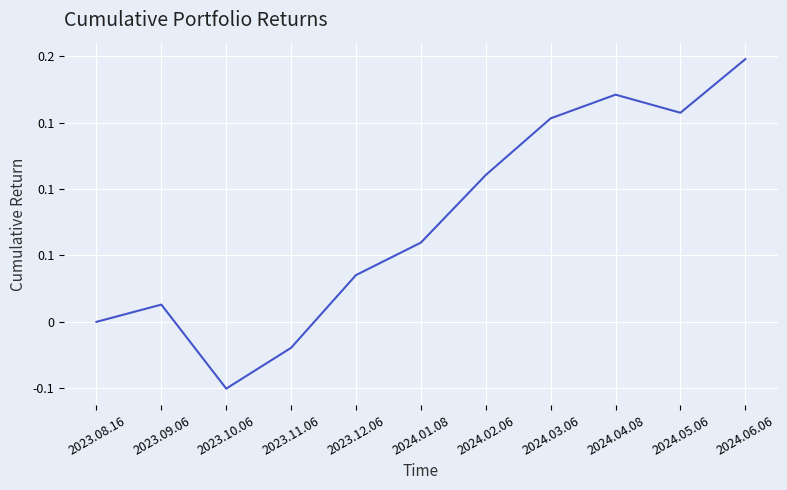

Reading right to left, transcribe all the data shown in this chart.

0.2	0.2	0.2	0.2	0.1	0.1	0.0	-0.0	-0.1	0.0	0.0